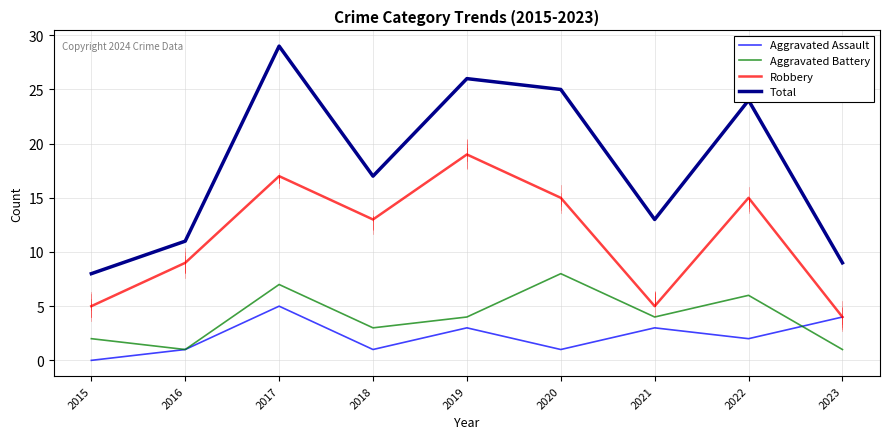

What is the average value of the Total series?

18